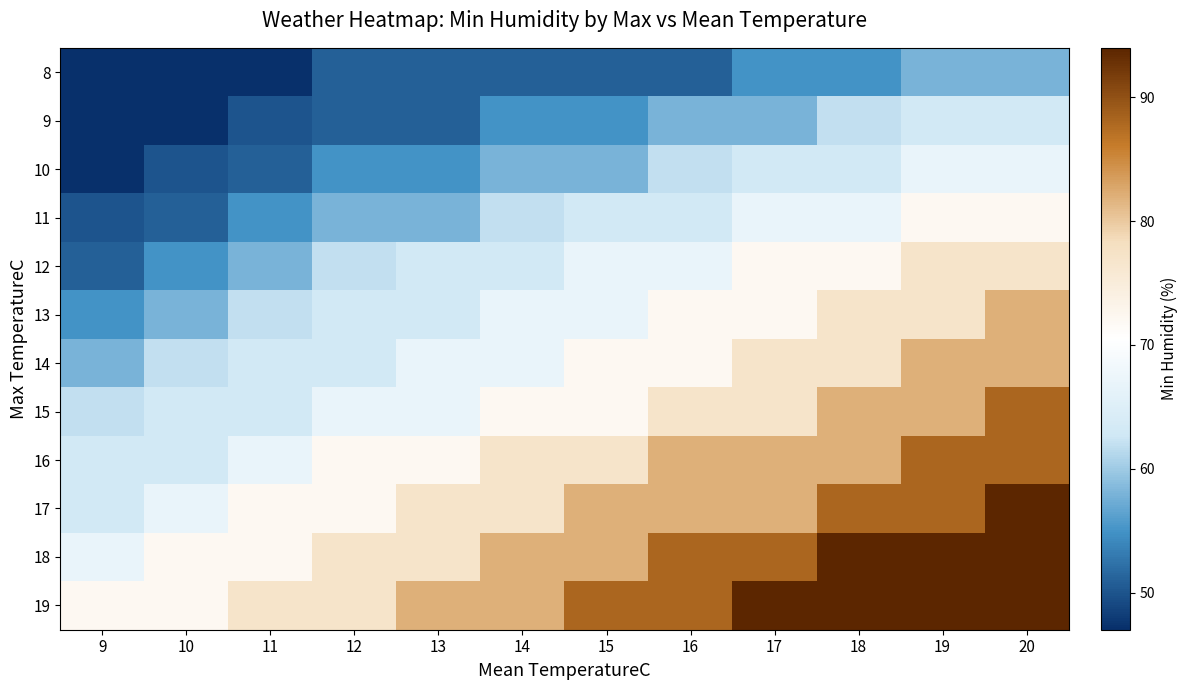

What is the total value across all series at 17?

887